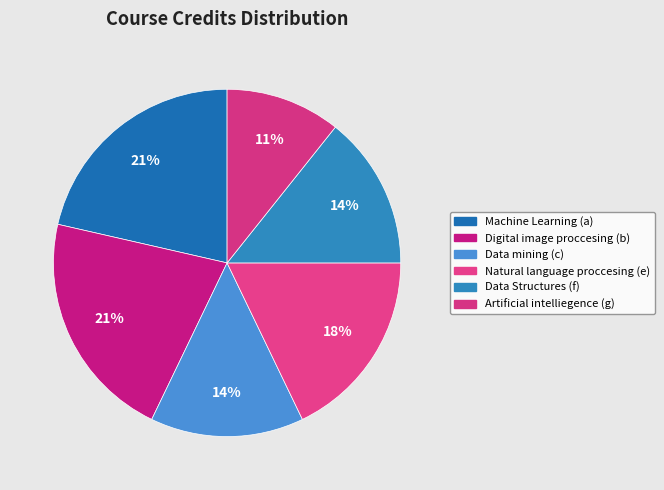

What is the total percentage of Machine Learning (a) and Natural language proccesing (e)?

39.3%